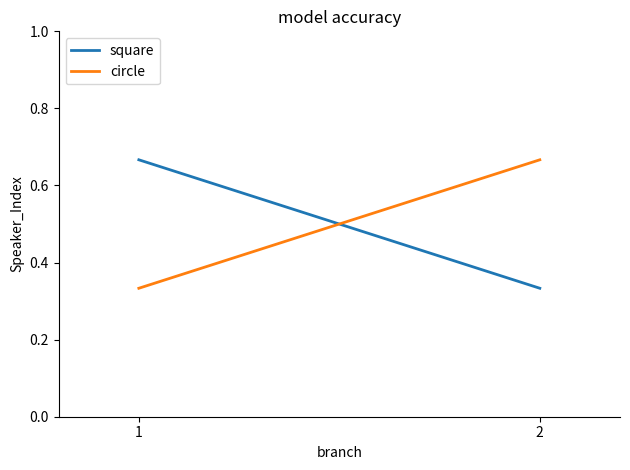

At which label is square closest to 0?

2